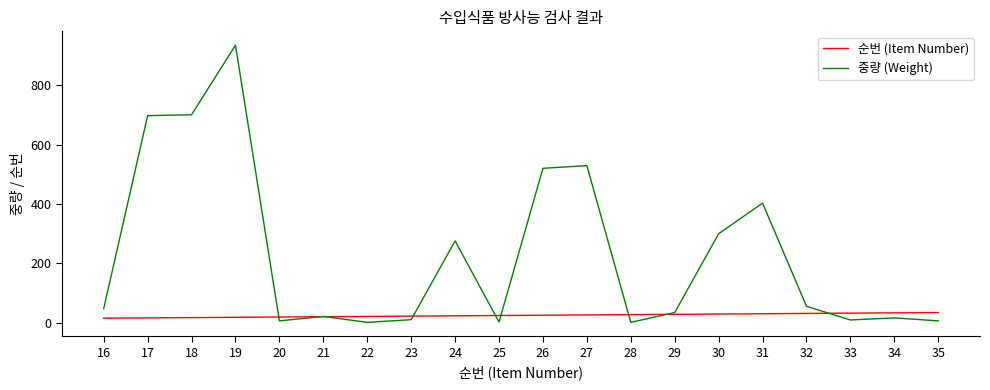

What is the highest value of the 중량 (Weight) series?

934